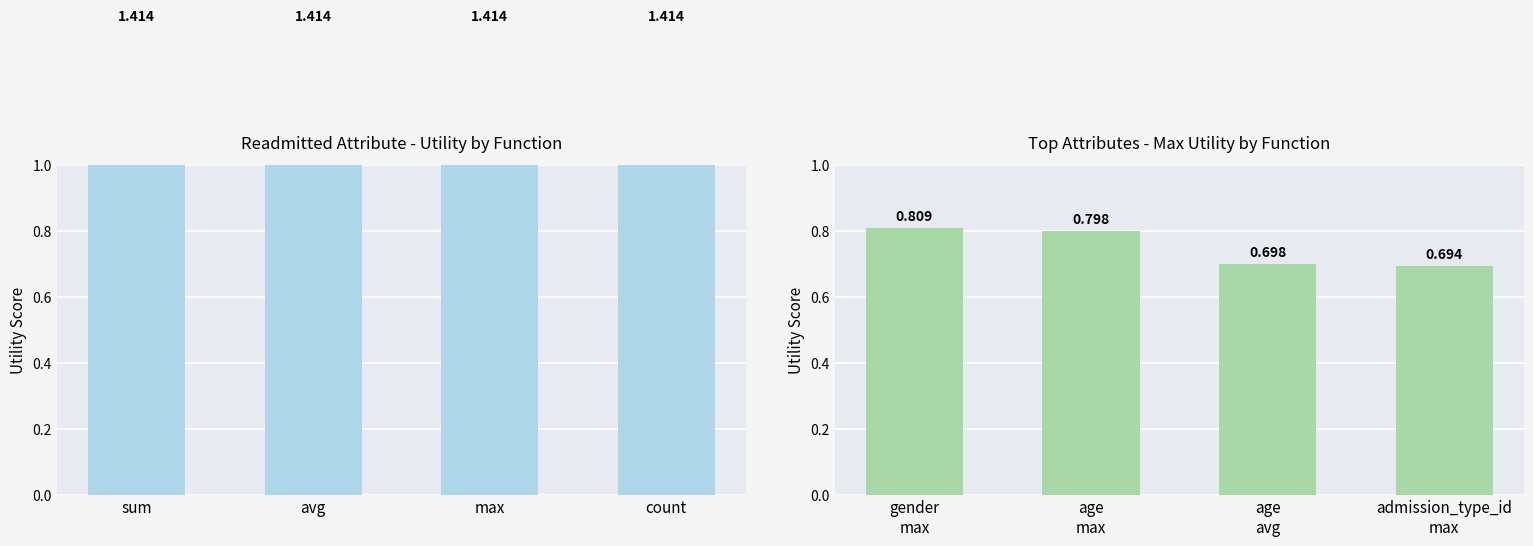

The value of Utility by Function at sum is 1.4. True or false?

True